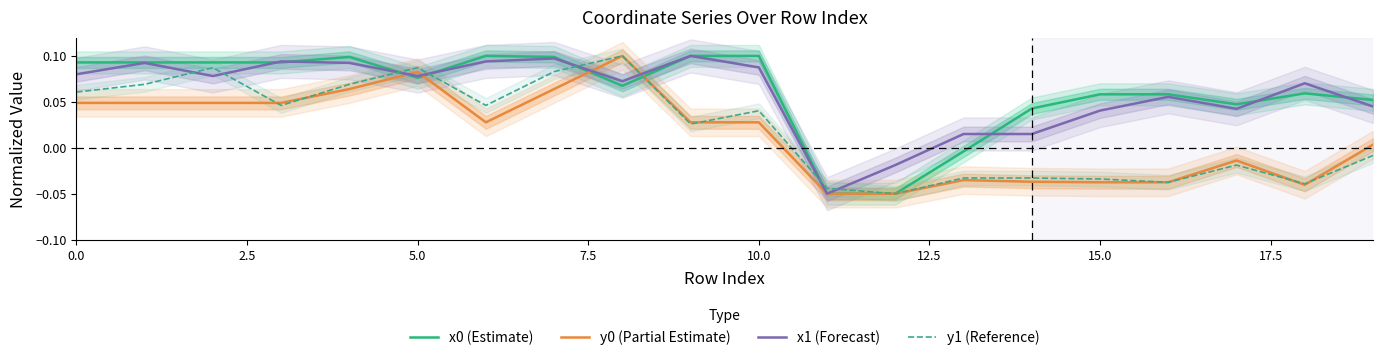

In x1 (Forecast), how many points are lower than both neighbors (excluding endpoints)?

5